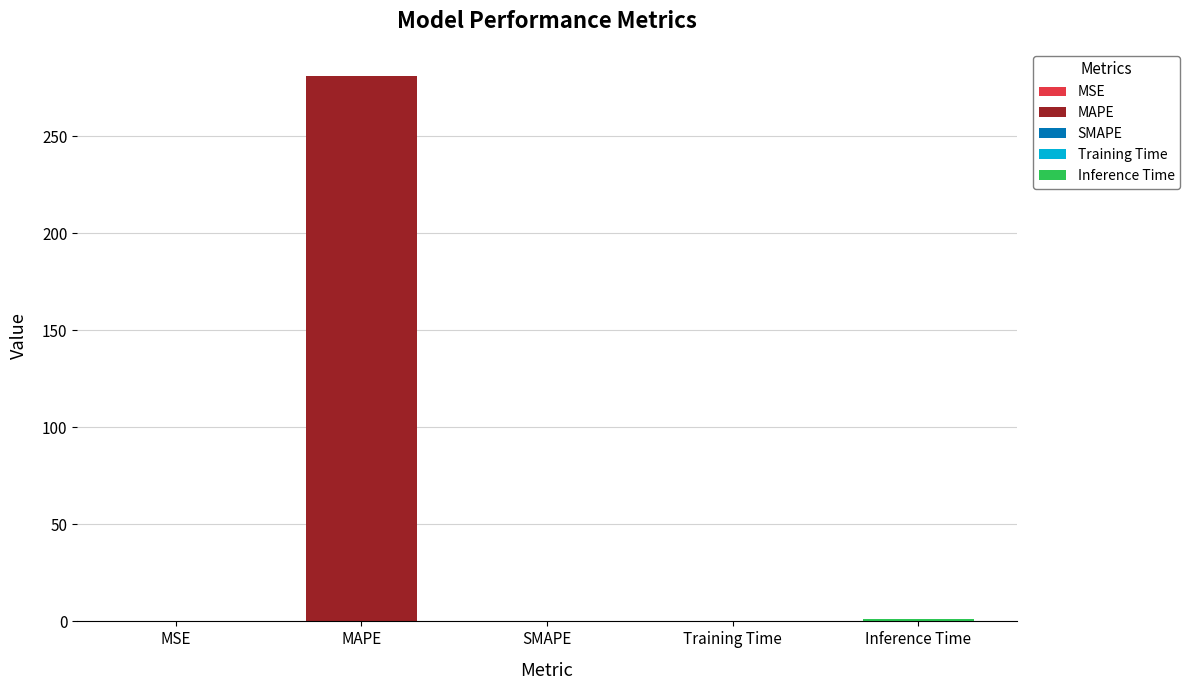

True or false: the data shows 1.0 at Inference Time.

True